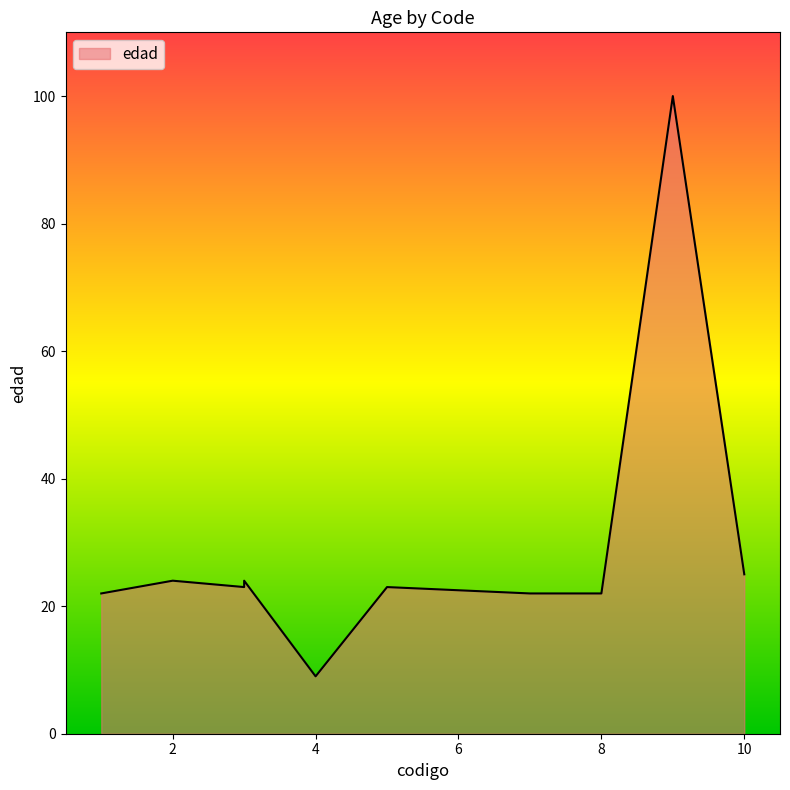

What is the value of the 9th point from the left?

100